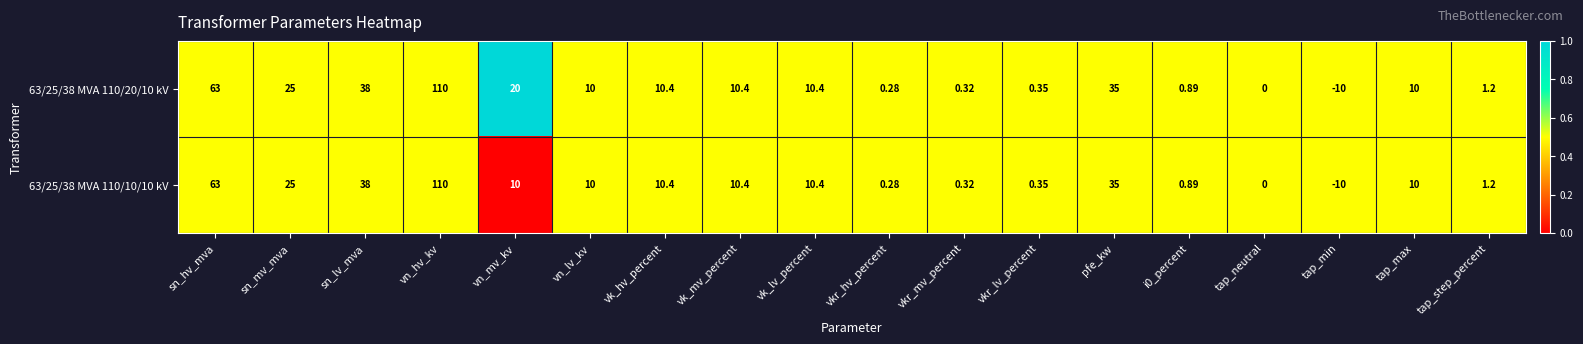

Rank the series by their average value, from lowest to highest.

63/25/38 MVA 110/10/10 kV, 63/25/38 MVA 110/20/10 kV